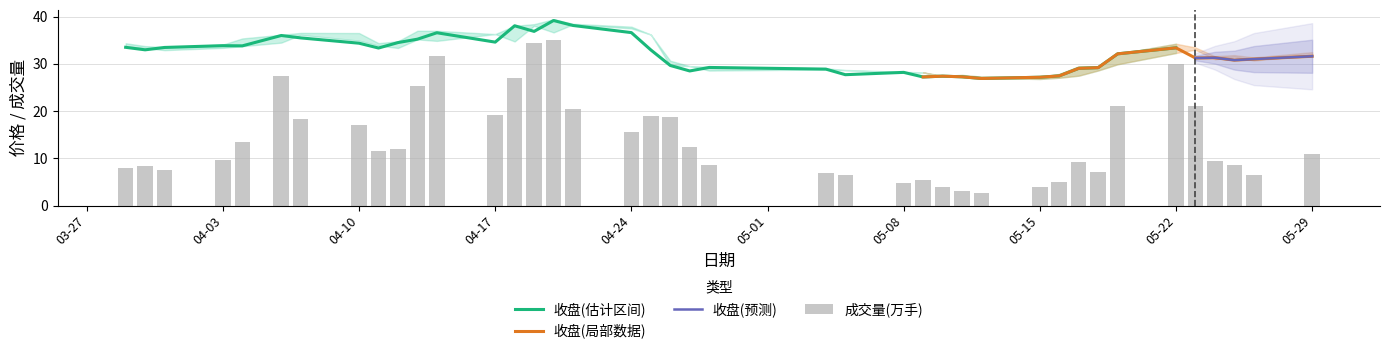

At which label does 收盘 first exceed 32?

2023-03-29